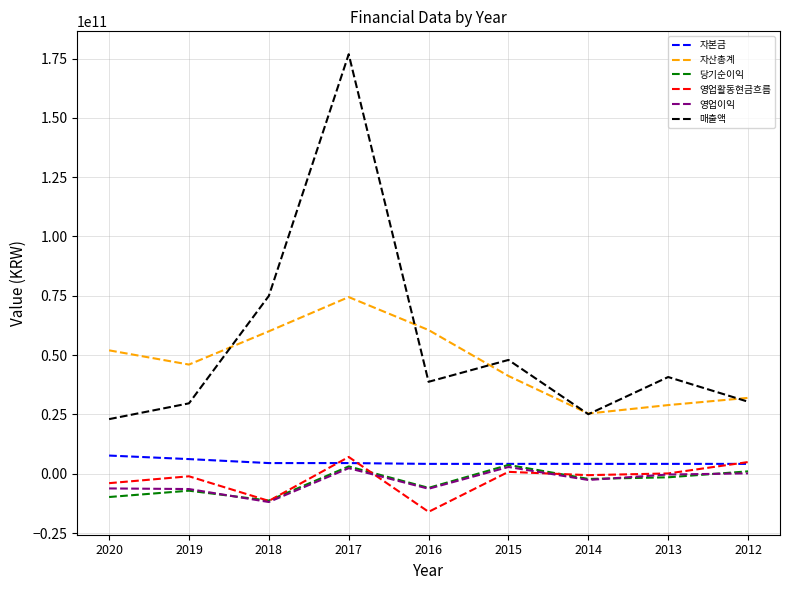

What is the minimum value shown in the chart?

-16066863728